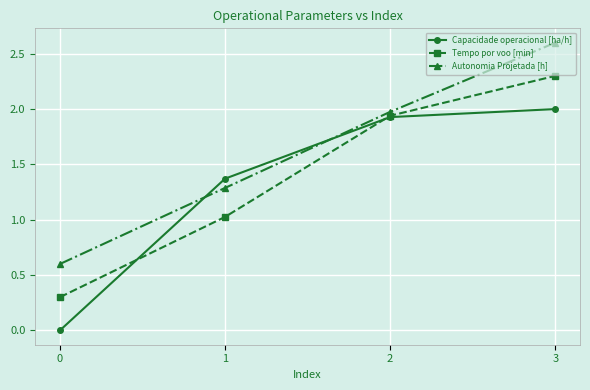

The Capacidade operacional [ha/h] series shows 0.6 at 1. True or false?

False